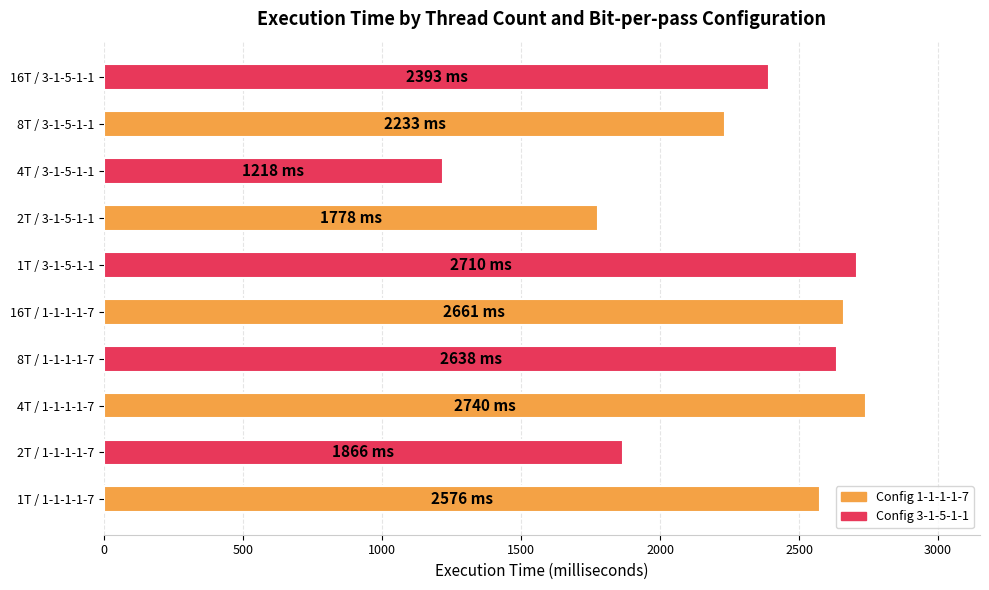

What is the smallest value displayed?

1218